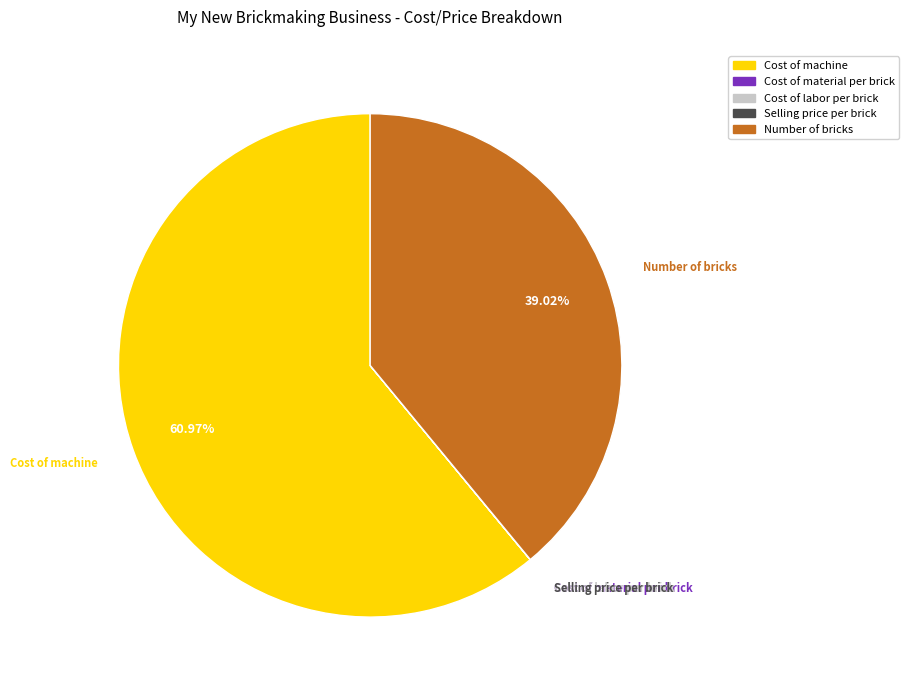

What is the majority slice?

Cost of machine